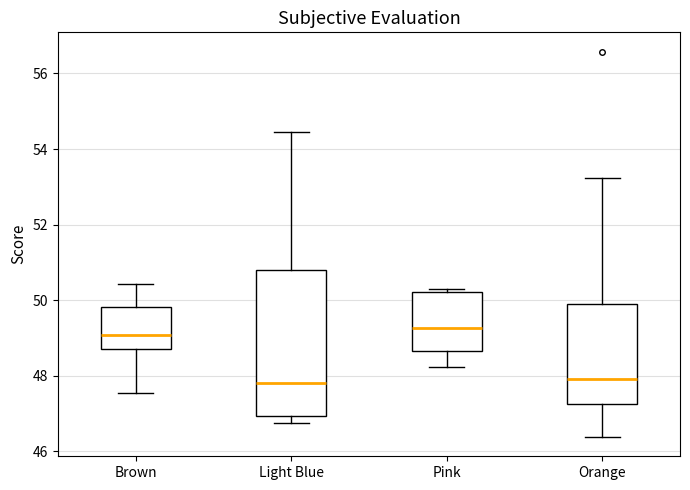

Which box is the tallest, from its lower edge to its upper edge?

Light Blue